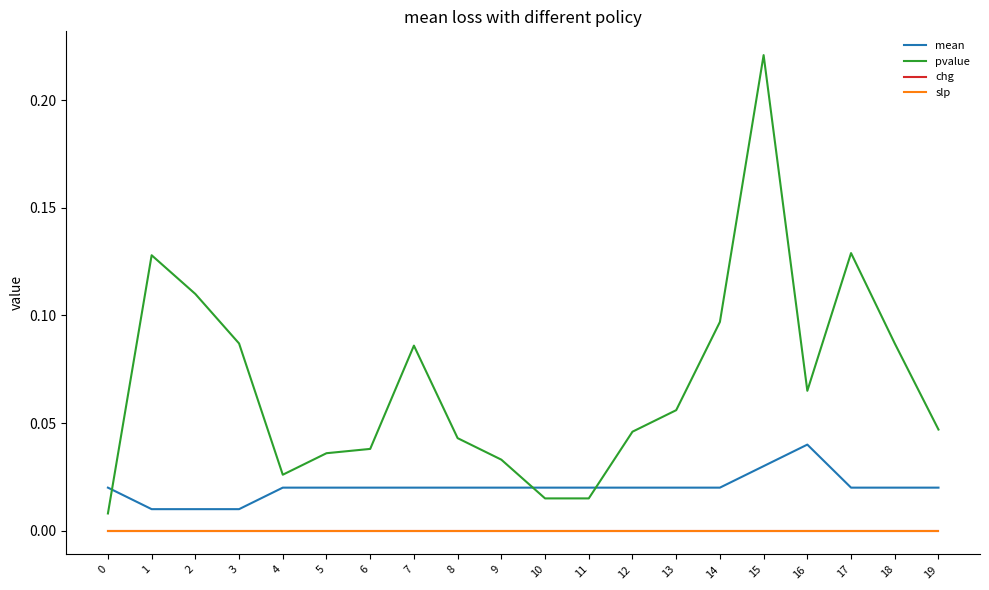

Does the chart display data point markers on the line(s)?

No